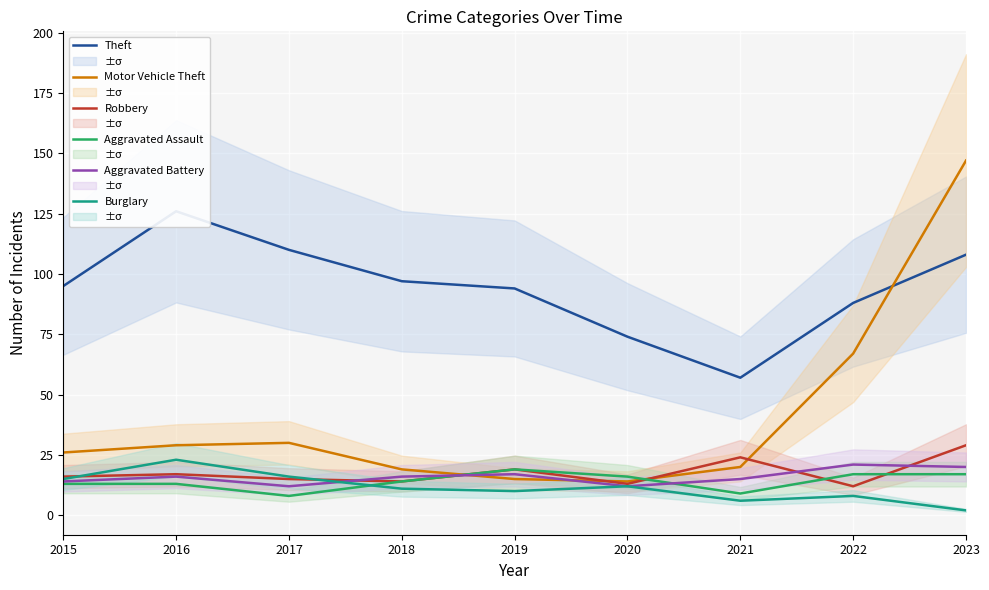

What is the value of the Aggravated Assault point at the 2nd from the left?

13